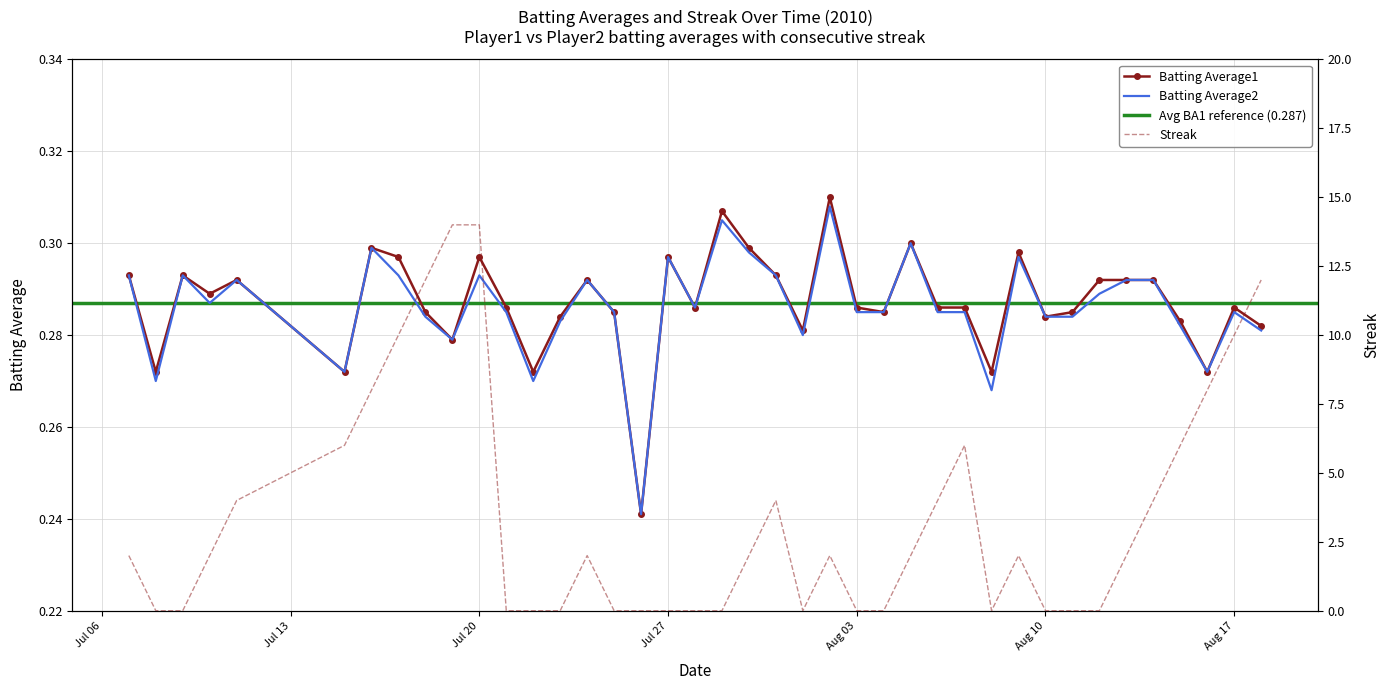

At which label does Batting Average1 reach its minimum?

2010-07-26